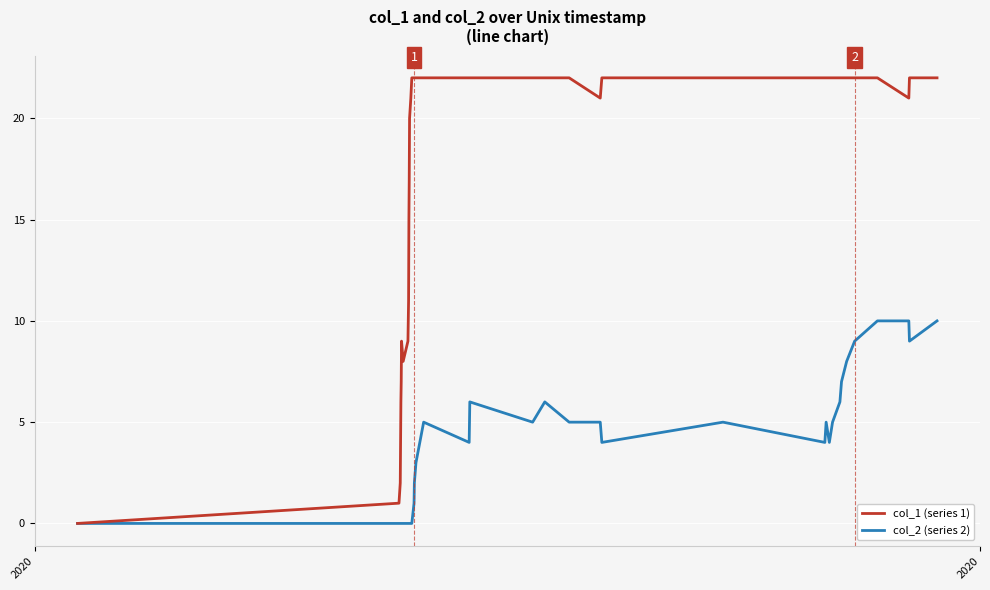

What is the maximum value shown in the chart?

22